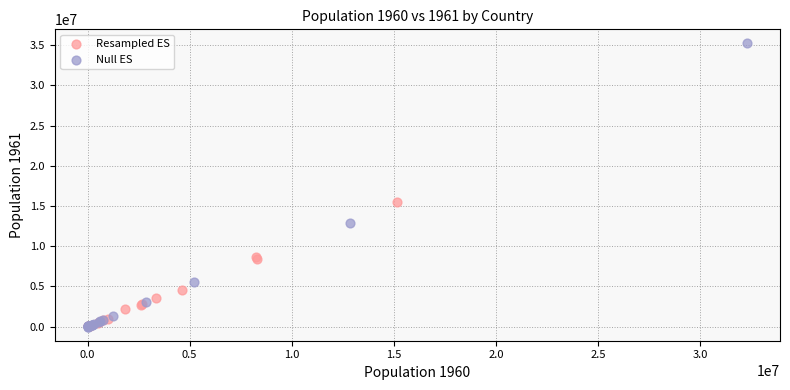

Which series reaches the maximum Y coordinate?

Null ES